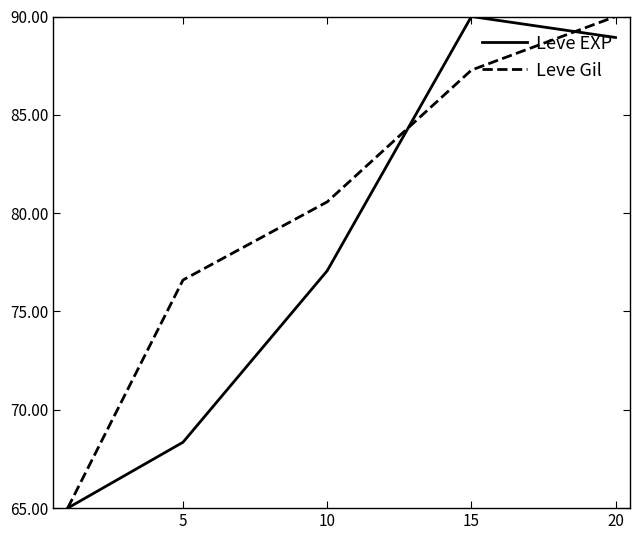

List the series in order of their overall mean, lowest first.

Leve EXP, Leve Gil